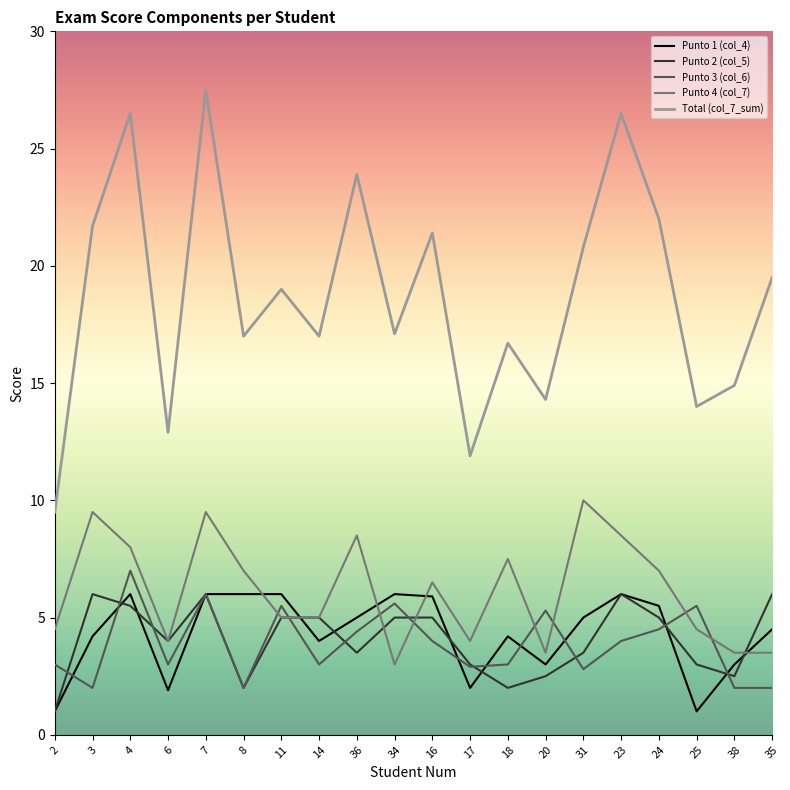

Is it true that Punto 1 (col_4) equals 4.0 at 14?

True